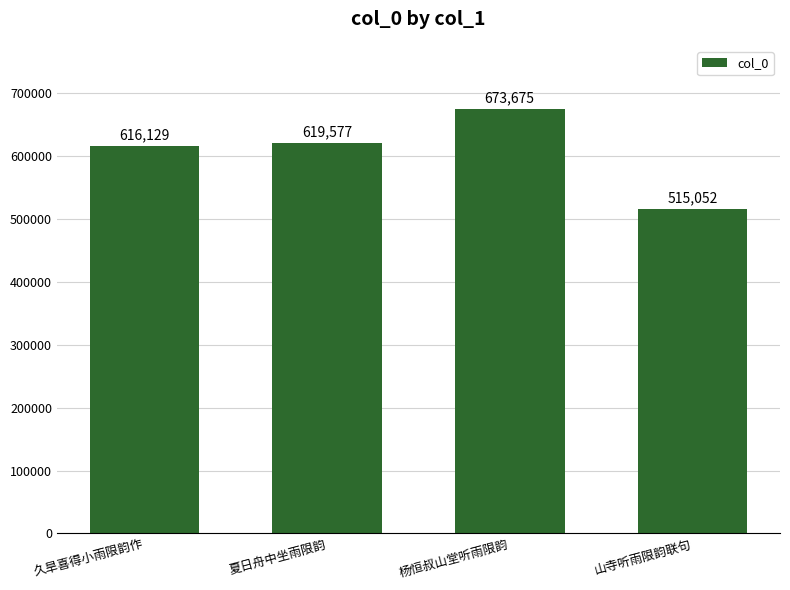

Are the bars grouped side by side (vs. stacked)?

No